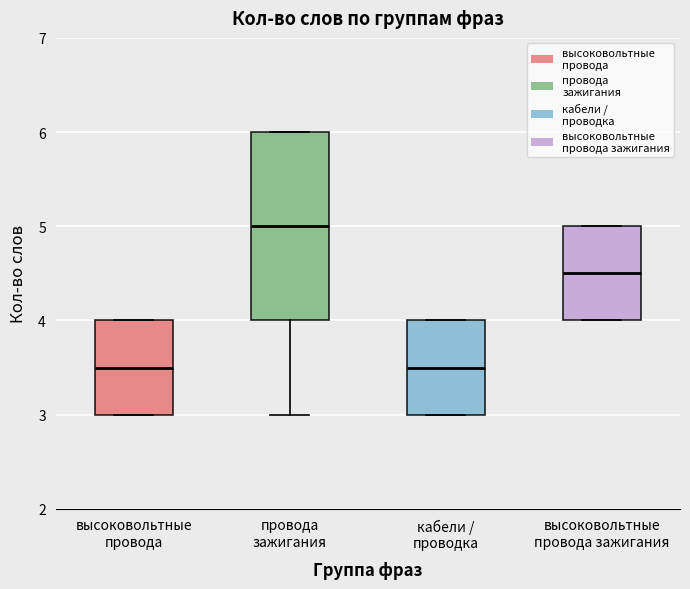

Reading left to right, read every box against the y-axis: the position of its median line, the range the box covers, and the ends of its whiskers. The values are not printed on the chart, so give them approximately, as read against the axis.

высоковольтные провода: median 3.5, box 3.0 to 4.0, whiskers 3.0 to 4.0
провода зажигания: median 5.0, box 4.0 to 6.0, whiskers 3.0 to 6.0
кабели / проводка: median 3.5, box 3.0 to 4.0, whiskers 3.0 to 4.0
высоковольтные провода зажигания: median 4.5, box 4.0 to 5.0, whiskers 4.0 to 5.0